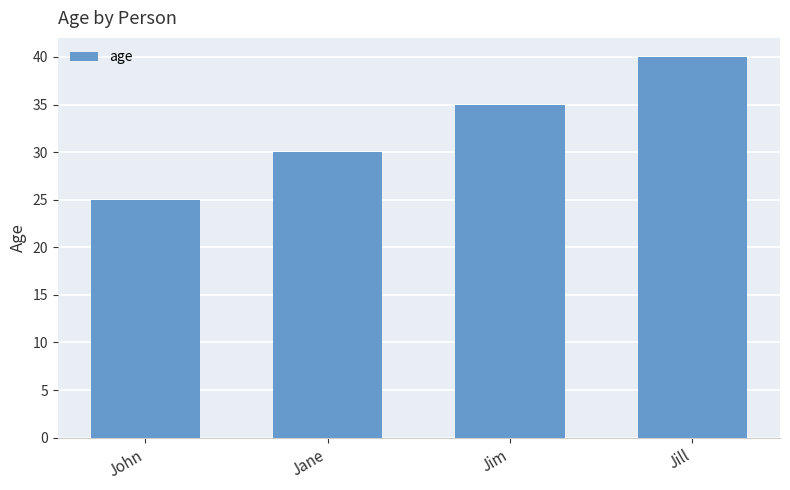

List the labels in order of value, largest first.

Jill, Jim, Jane, John